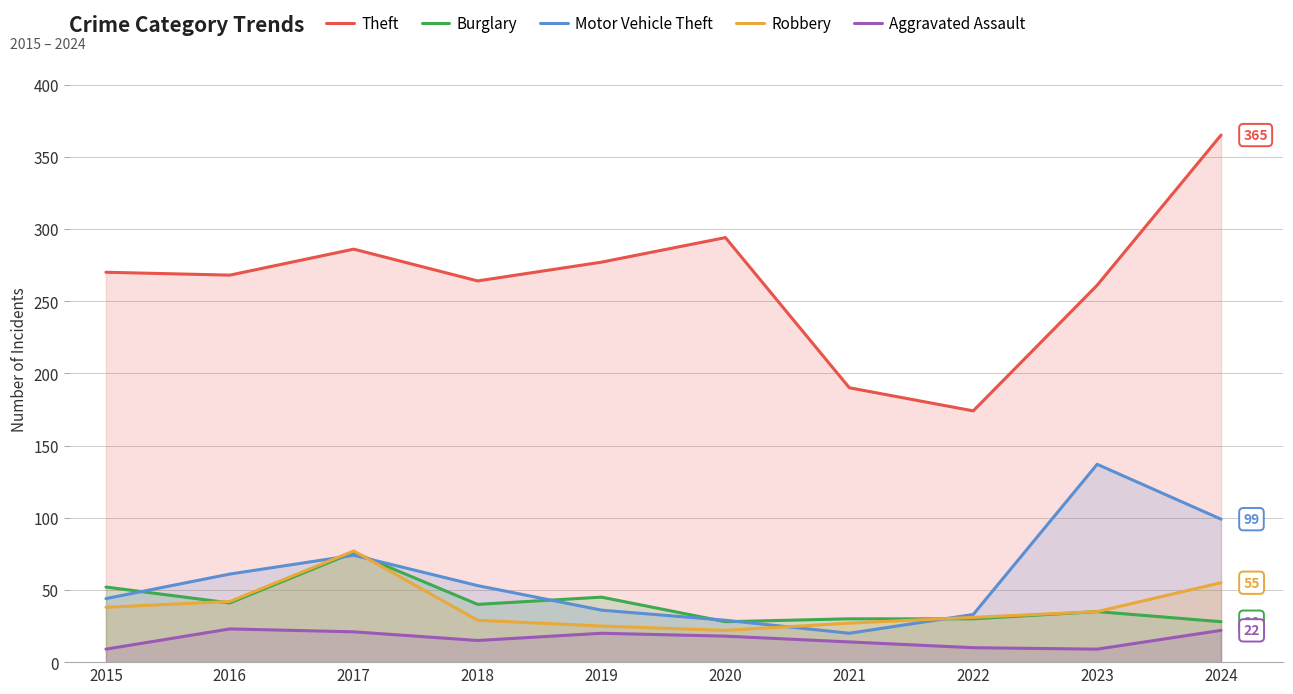

How many values in the Burglary series exceed 40?

4